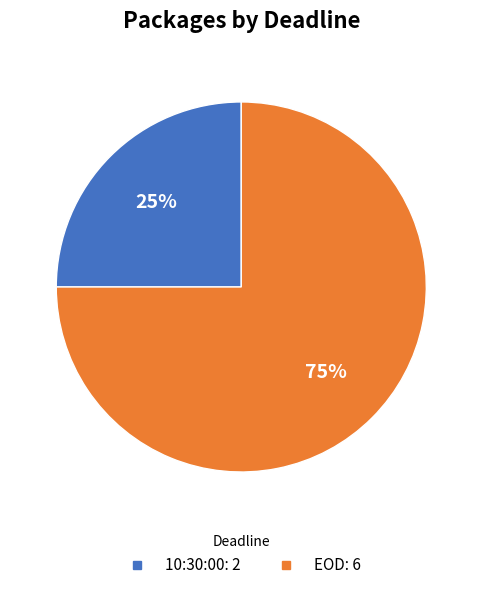

What is the majority slice?

EOD